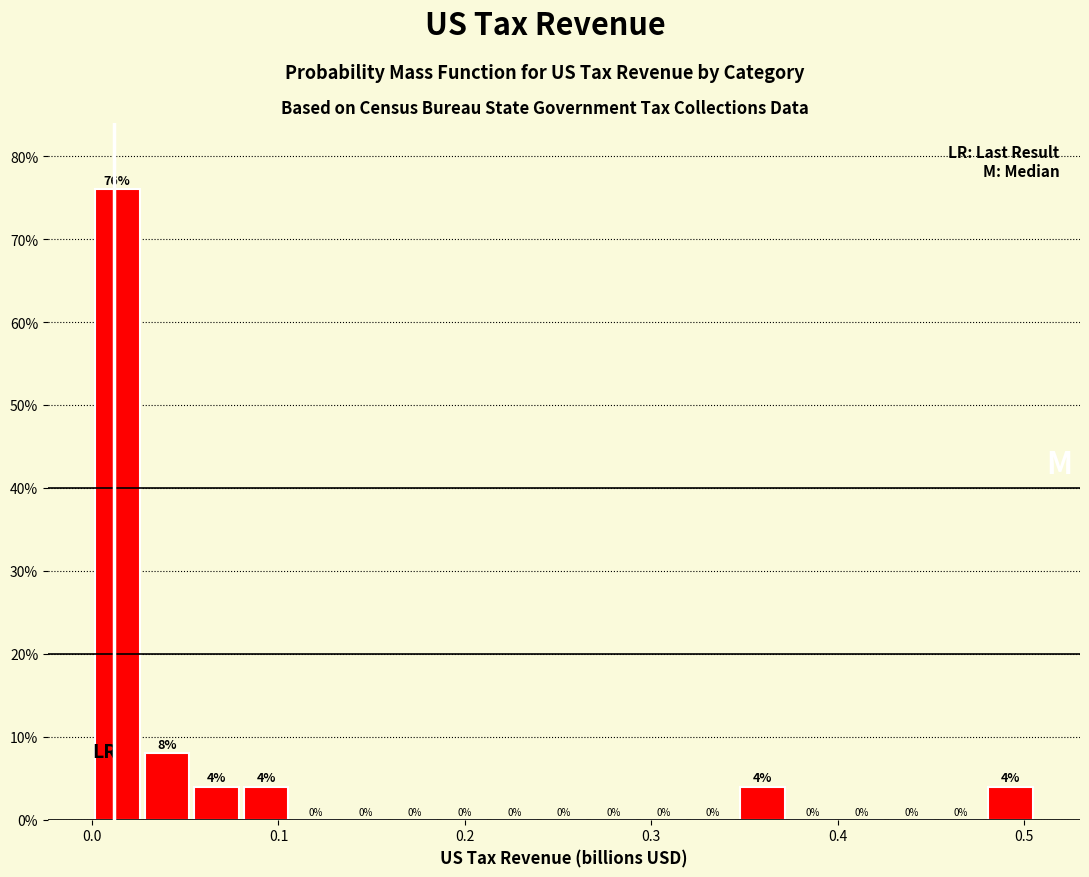

Read against the x-axis, roughly where is the centre of the tallest bar?

0.01